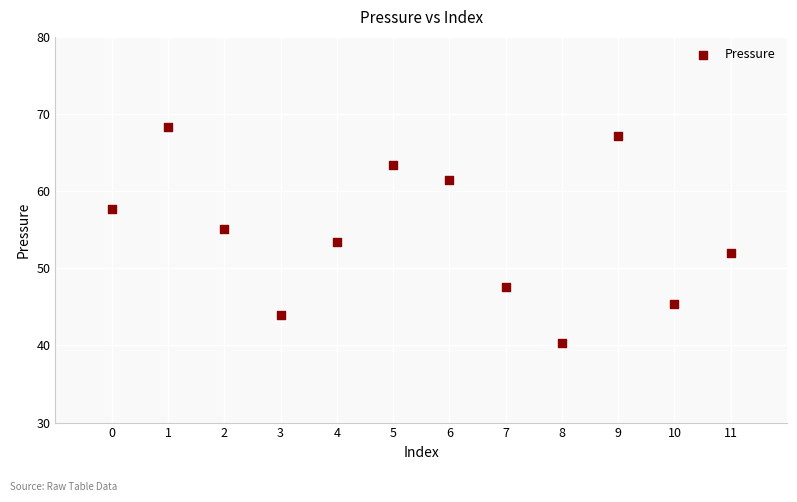

What is the range of Y values (max minus min)?

28.0